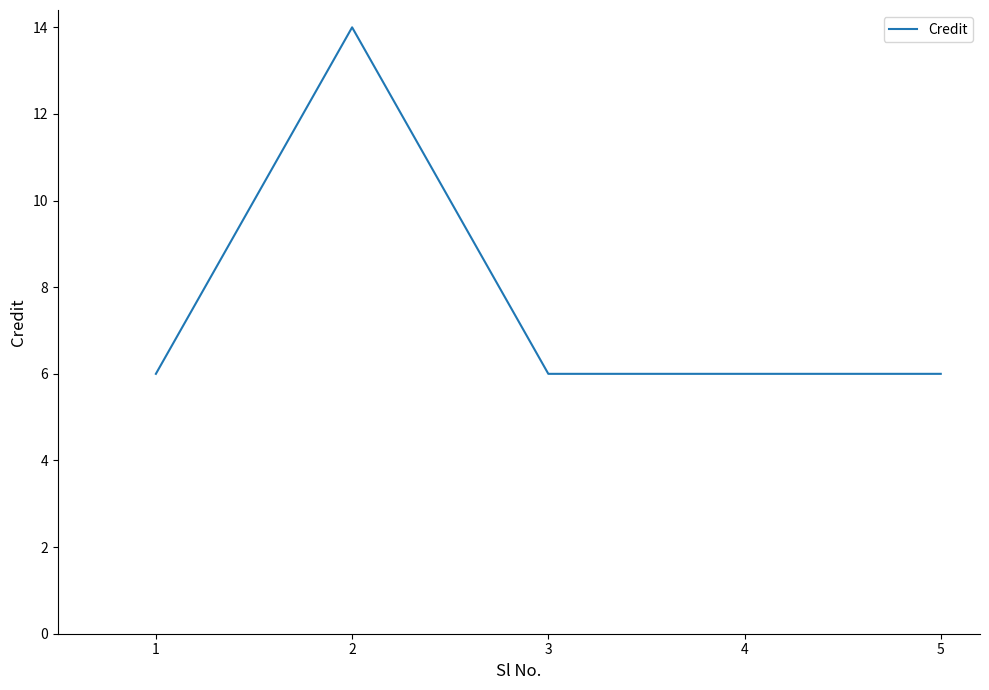

True or false: the data shows 6 at 4.

True